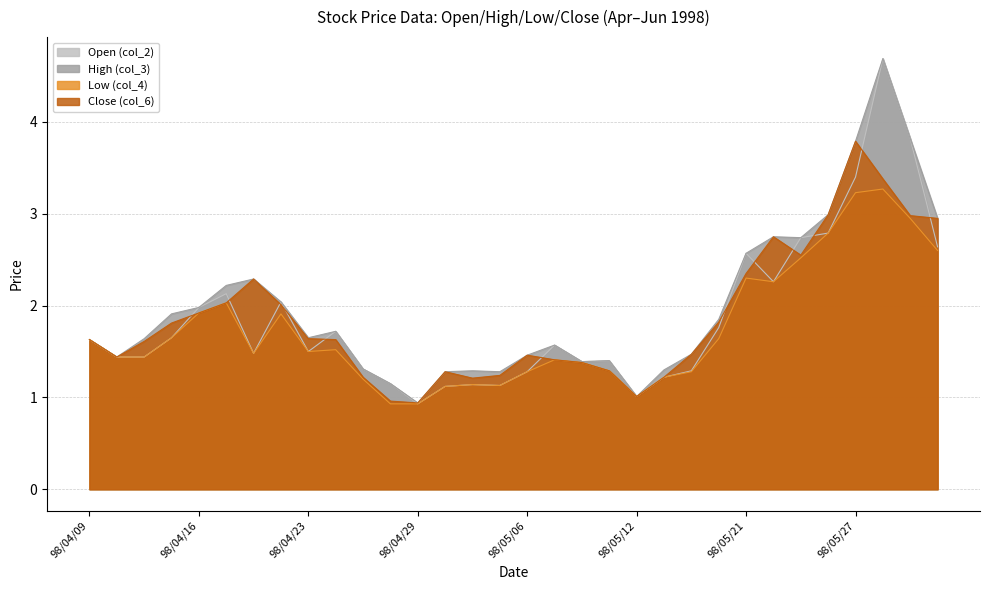

What is the approximate value of Open (col_2) at 98/05/21?

2.6